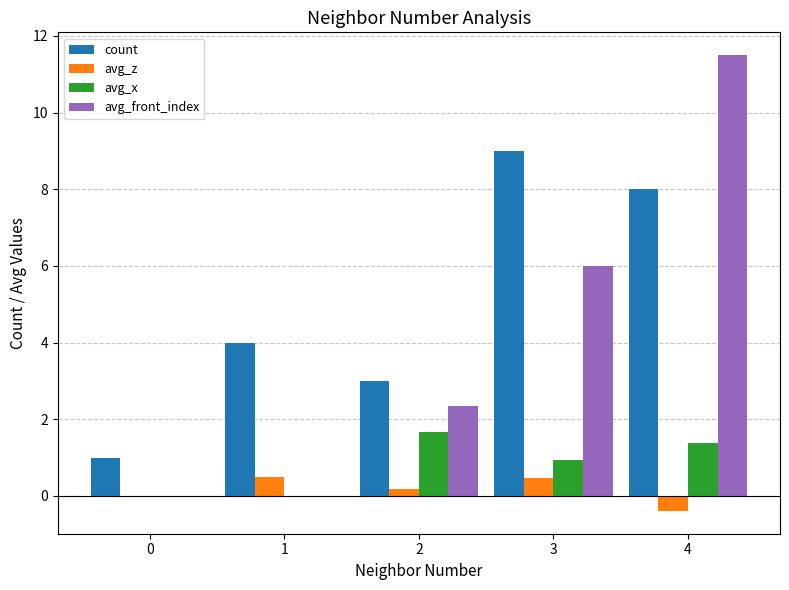

Is the value of count at 1 greater than the value of avg_z at 4?

Yes